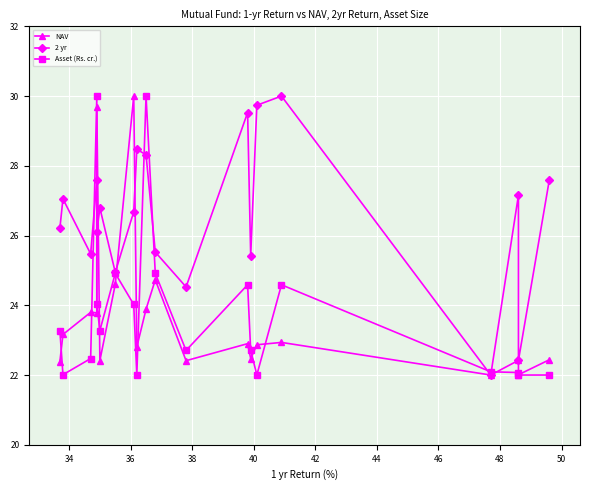

Which series has the largest range (max minus min)?

NAV